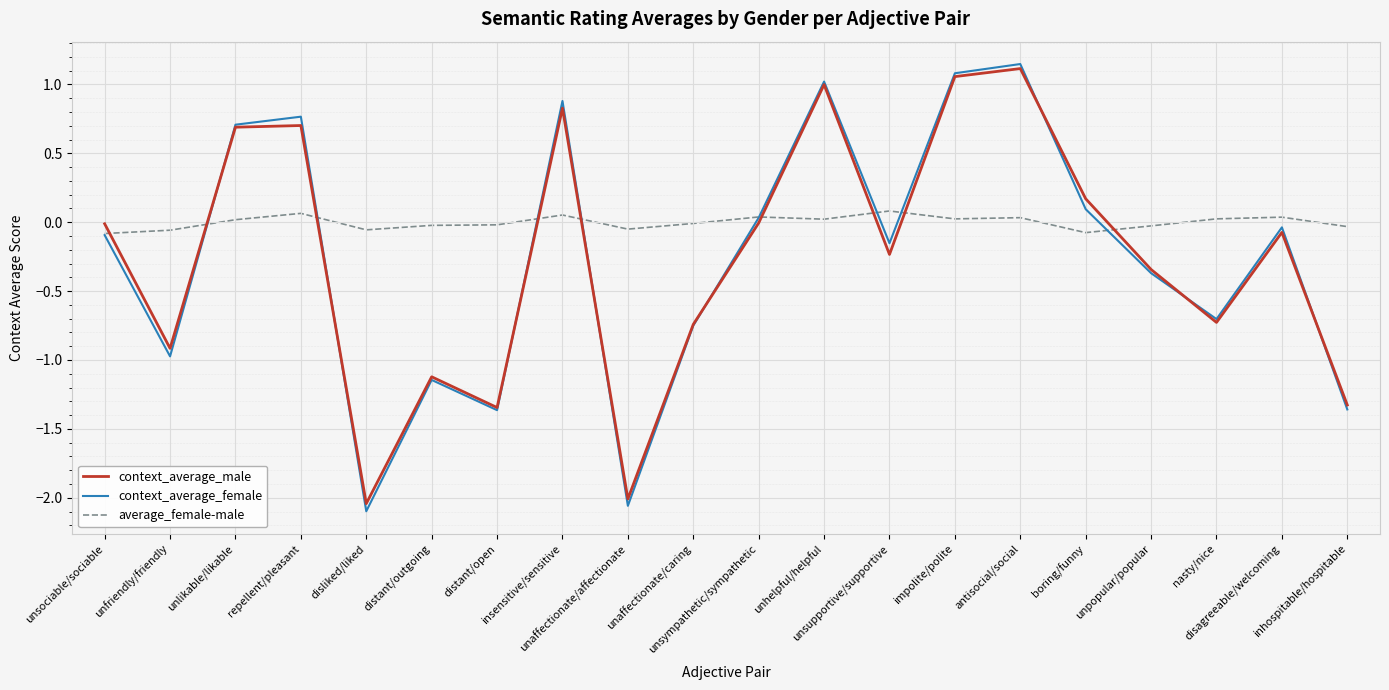

How many distinct data groups are displayed?

3